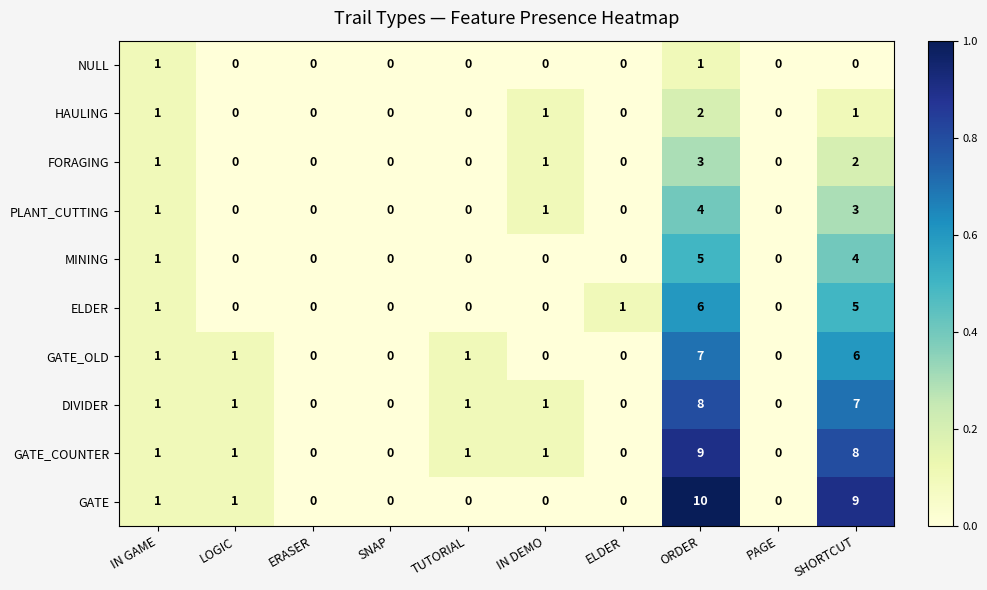

What value does the DIVIDER series have at ORDER?

8